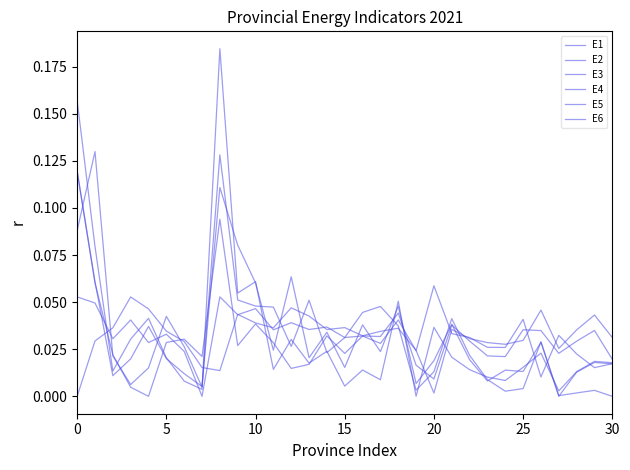

How many series are shown in this chart?

6